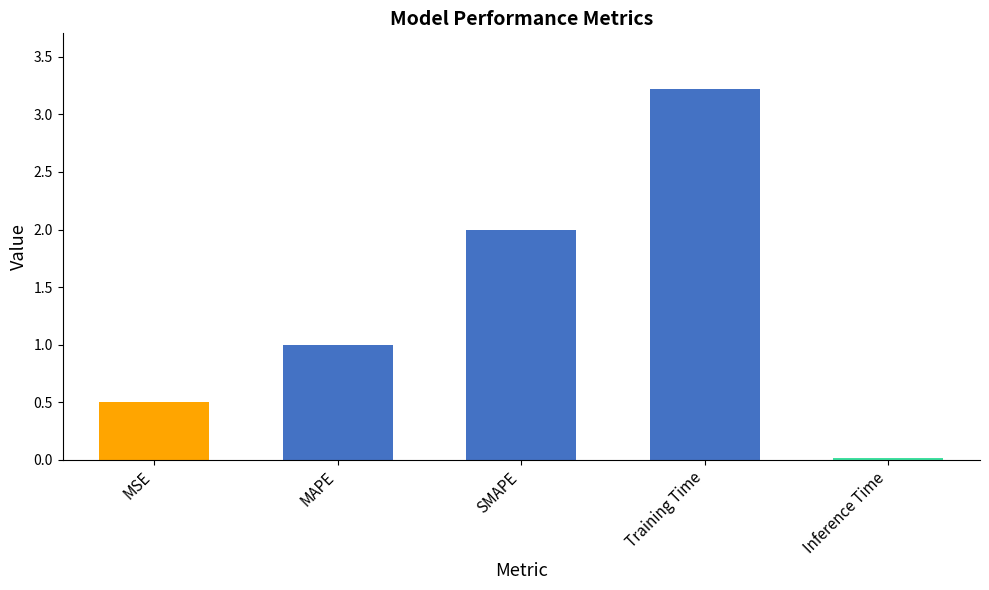

How many bars are there in total?

5